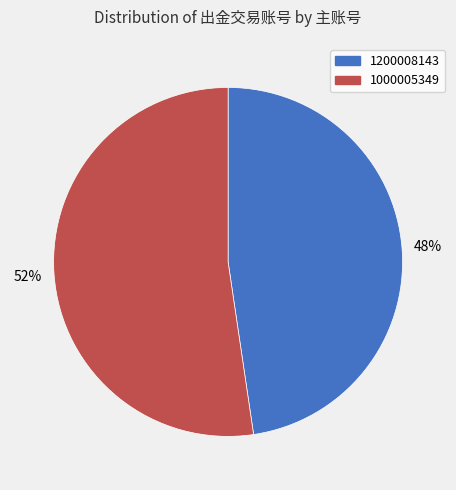

Approximately how many times larger is the value at 1000005349 compared to 1200008143?

1.1